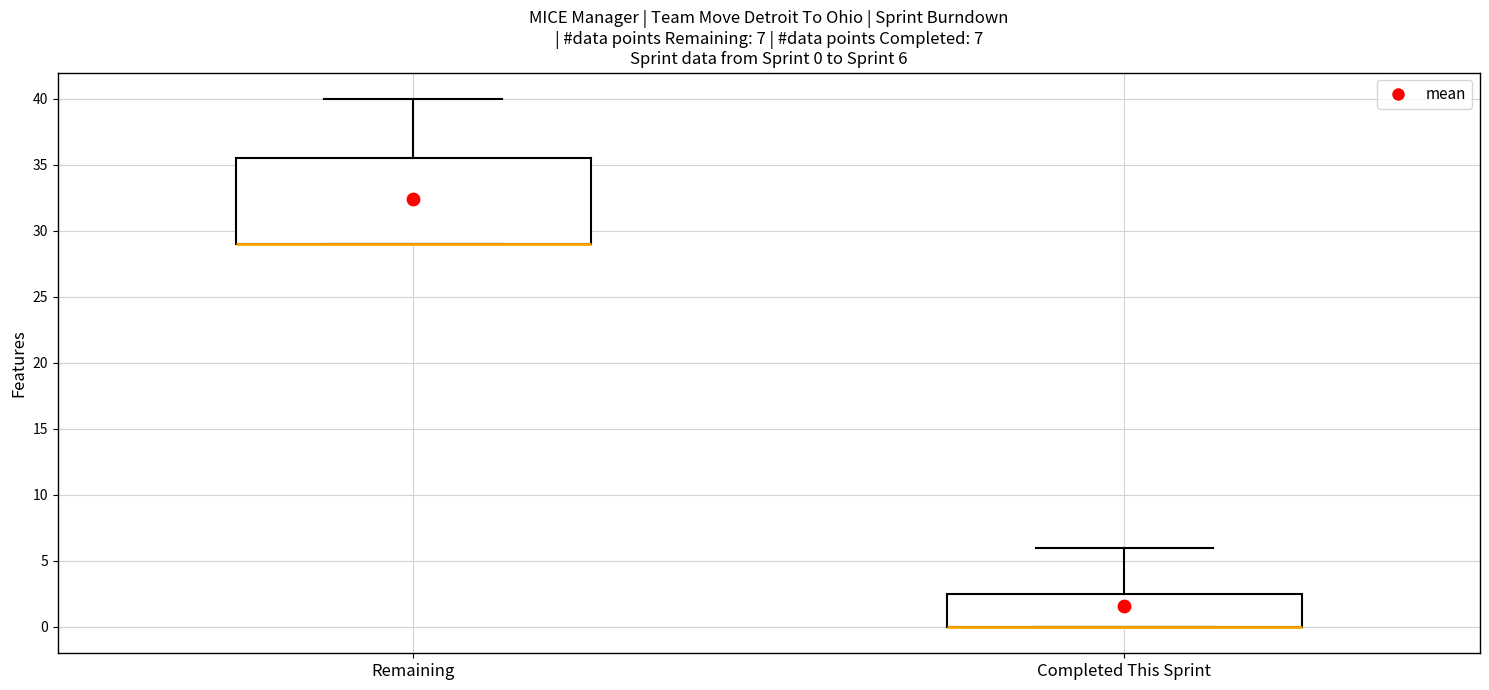

Which box is the tallest, from its lower edge to its upper edge?

Remaining